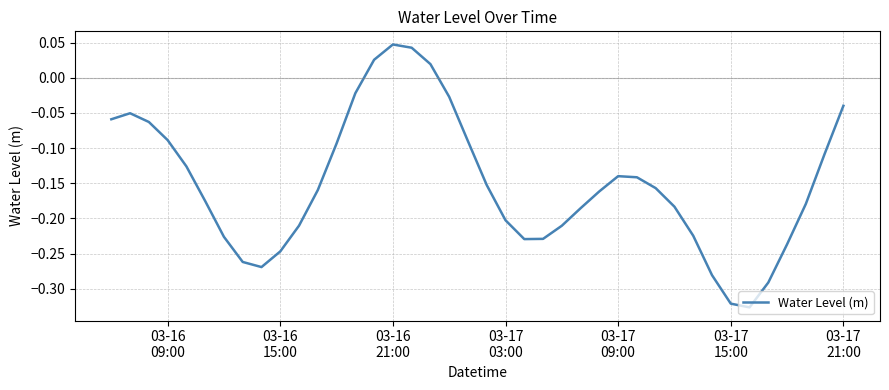

How many values are above zero?

4